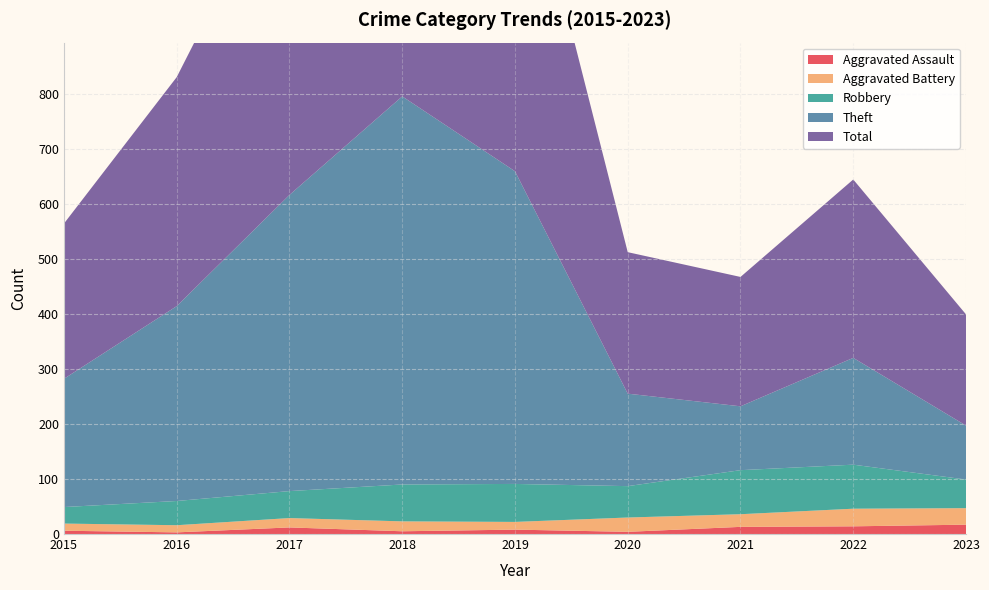

Reading left to right, what are all the values shown in this chart?

Aggravated Assault: 6	3	12	5	8	4	13	14	17
Aggravated Battery: 13	13	17	18	14	26	23	32	30
Robbery: 30	44	49	67	69	57	80	80	52
Theft: 233	354	538	705	568	168	116	194	98
Total: 282	416	617	797	660	257	235	324	202